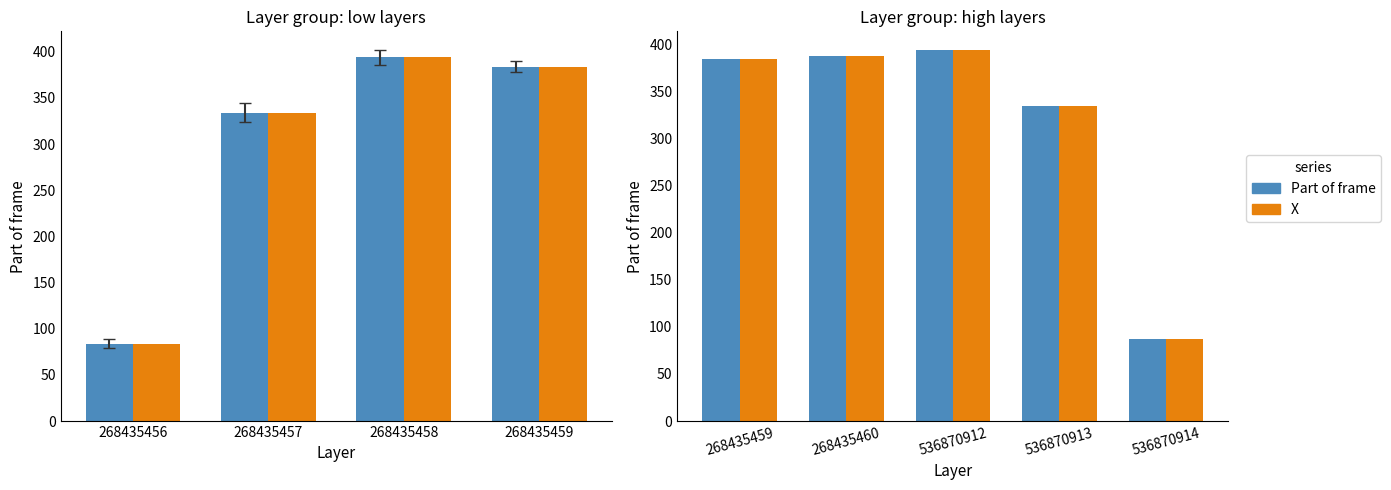

Which series has the largest range (max minus min)?

Part of frame